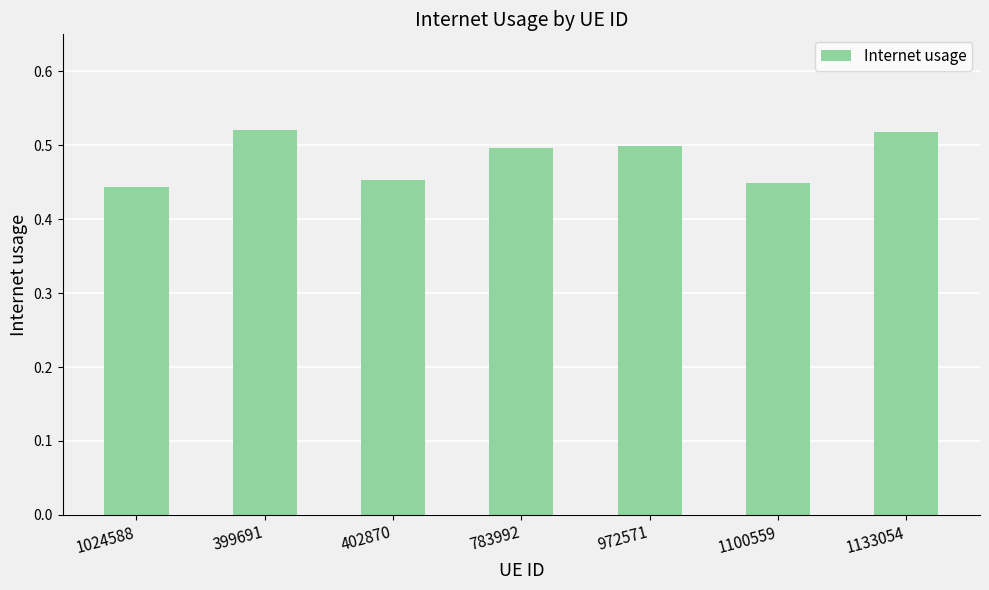

Does the chart contain stacked bars?

No